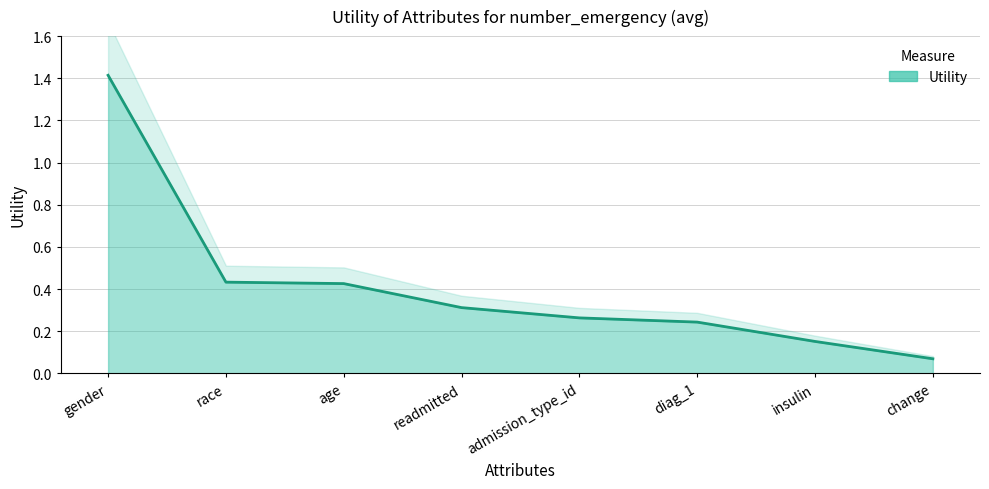

Reading left to right, transcribe all the data shown in this chart.

1.4	0.4	0.4	0.3	0.3	0.2	0.2	0.1